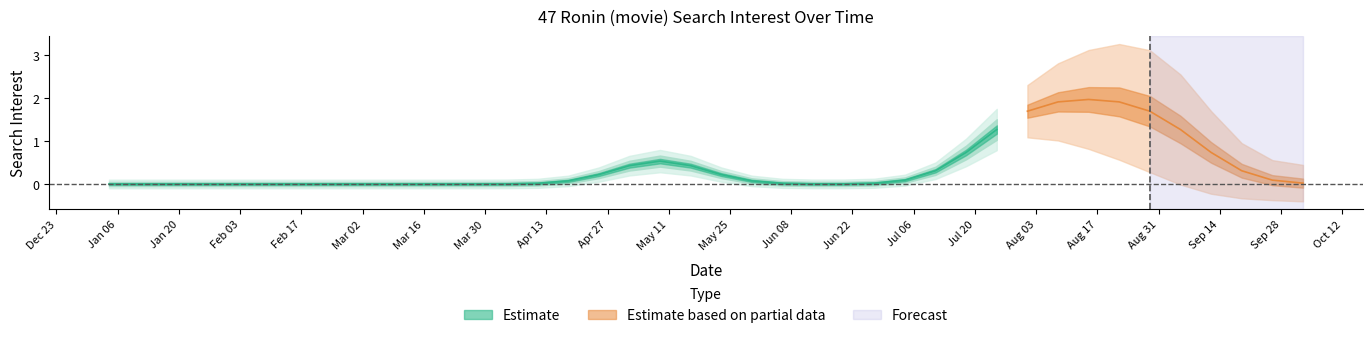

How many values are between 0 and 1?

32